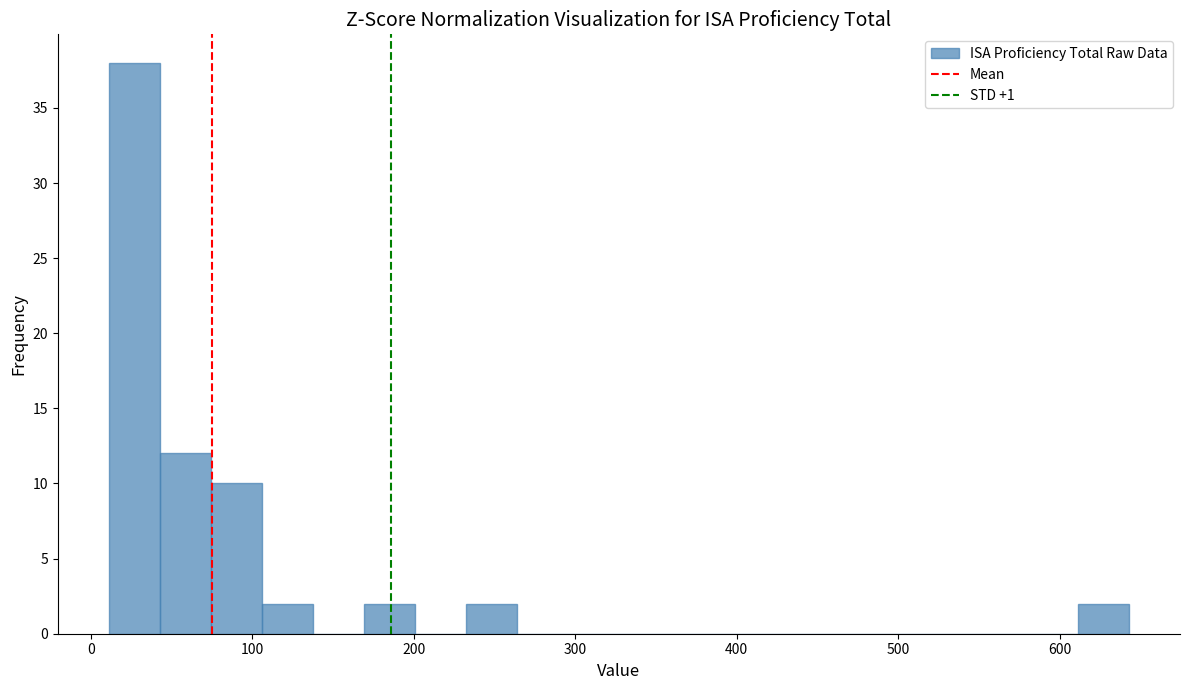

Around what value on the x-axis is the tallest bar? Give the approximate position of its centre, as read against the axis.

30